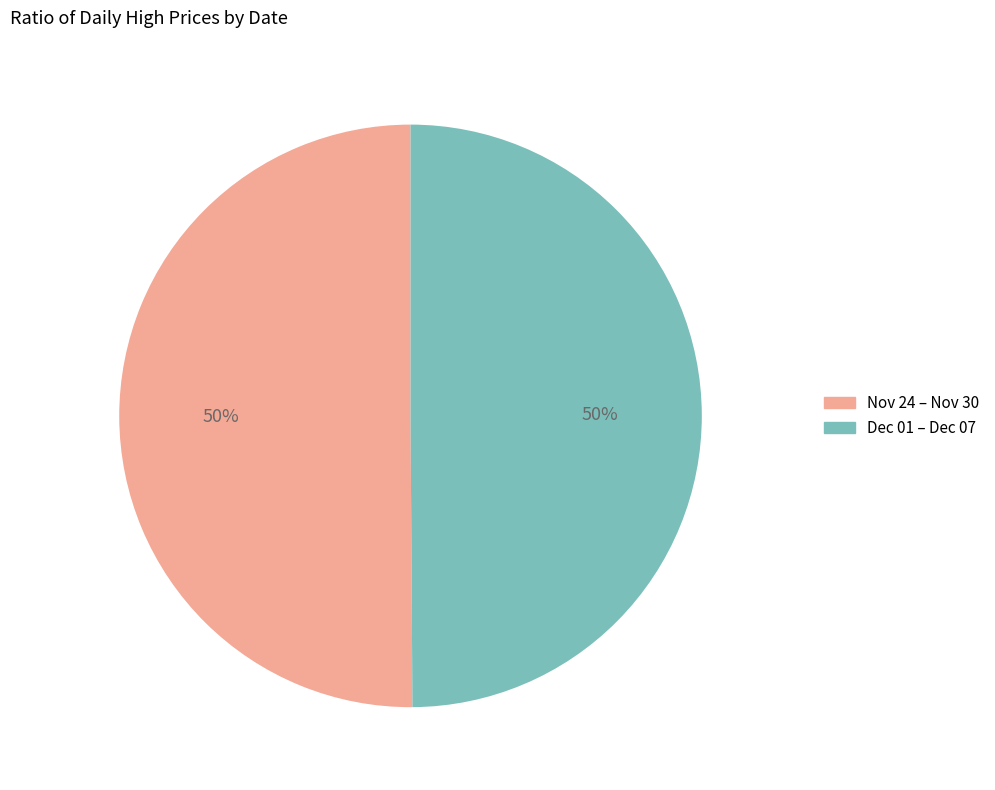

What percentage is the Dec 01 – Dec 07 slice, to the nearest percent?

50%